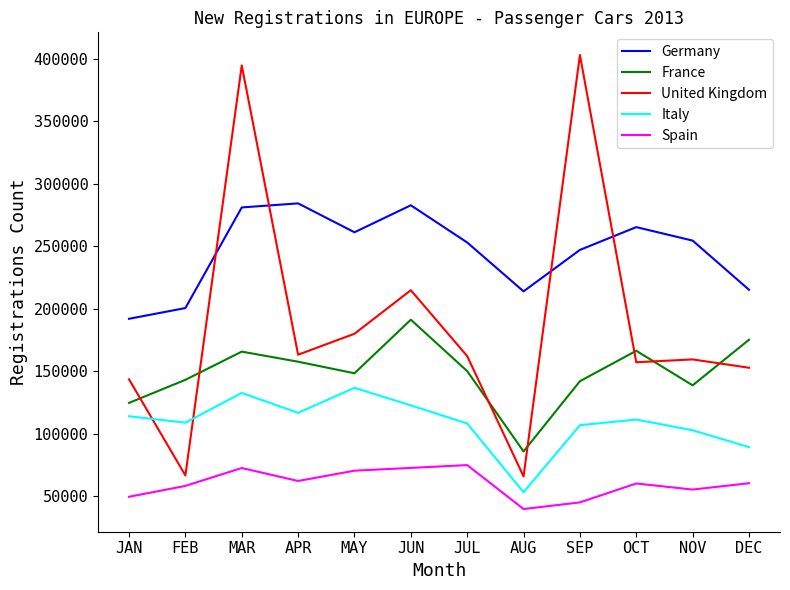

What is the sum of the Germany values at APR and DEC?

499764